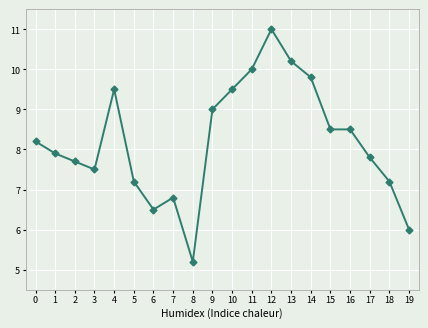

What is the value of the 6th point from the left?

7.2